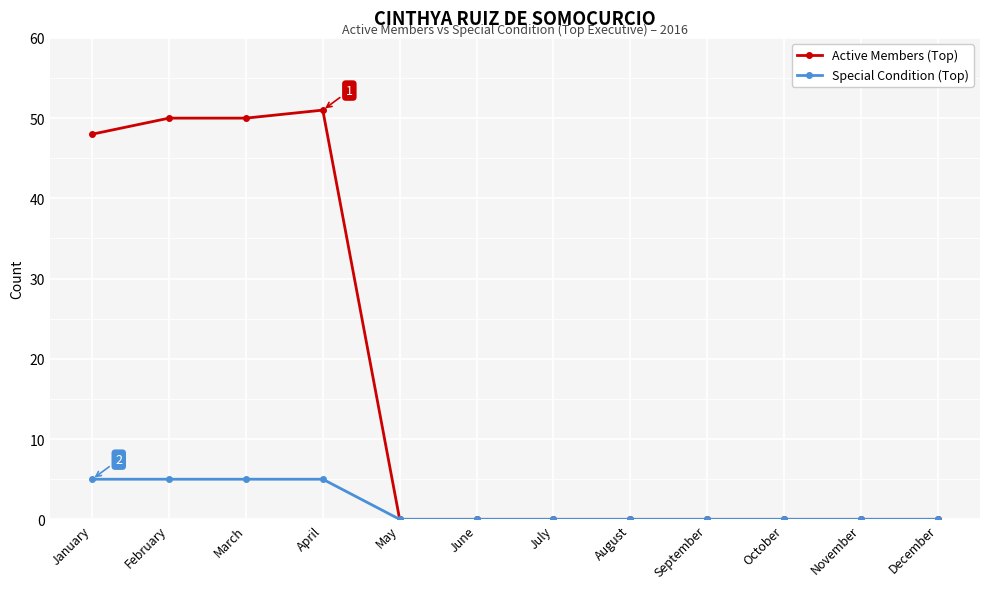

The value of Active Members (Top) at August is 20. True or false?

False